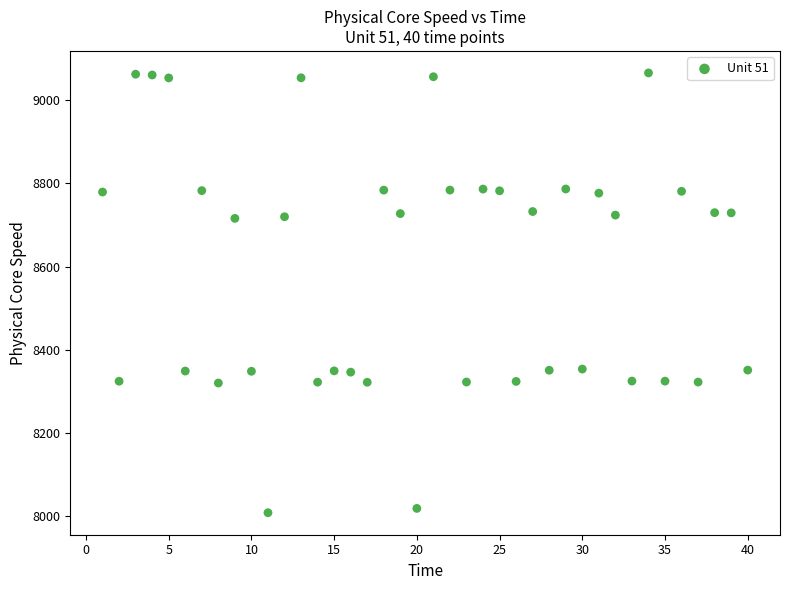

What is the range of Y values (max minus min)?

1056.4